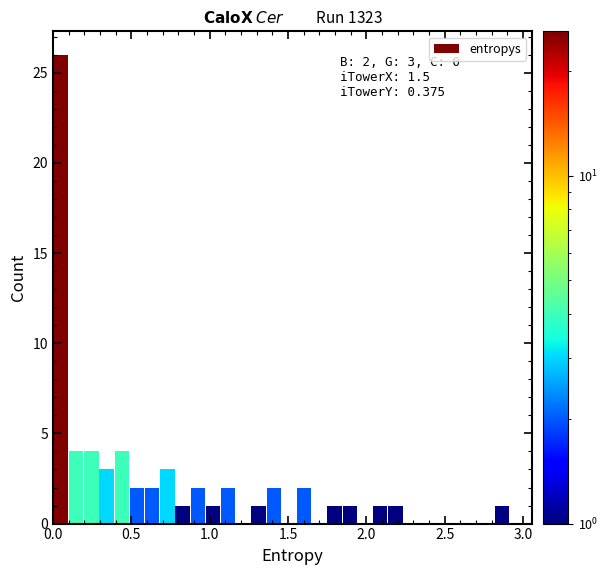

Around what value on the x-axis is the tallest bar? Give the approximate position of its centre, as read against the axis.

0.05